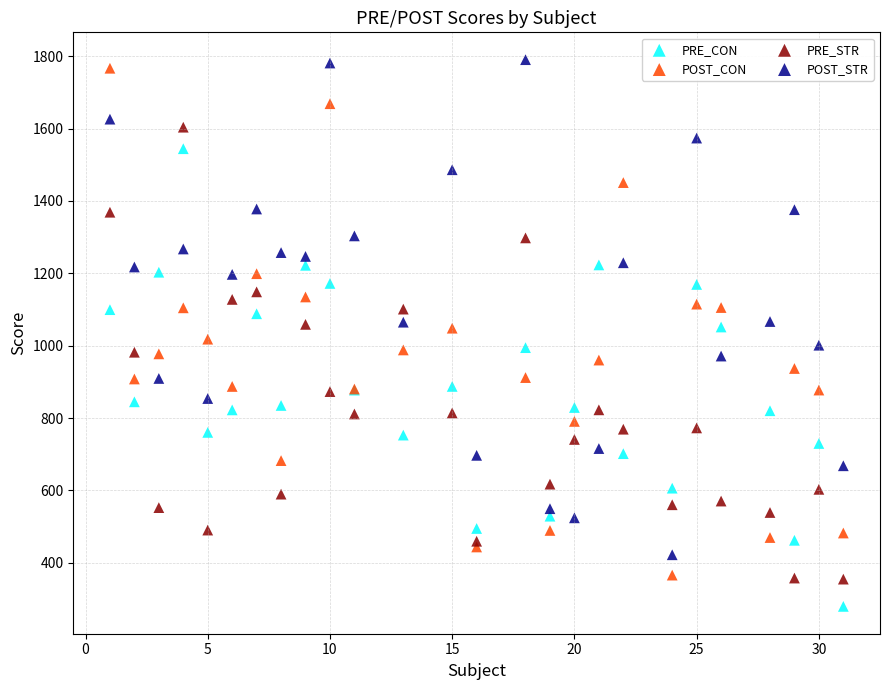

What are all the series names shown in the legend?

PRE_CON, POST_CON, PRE_STR, POST_STR